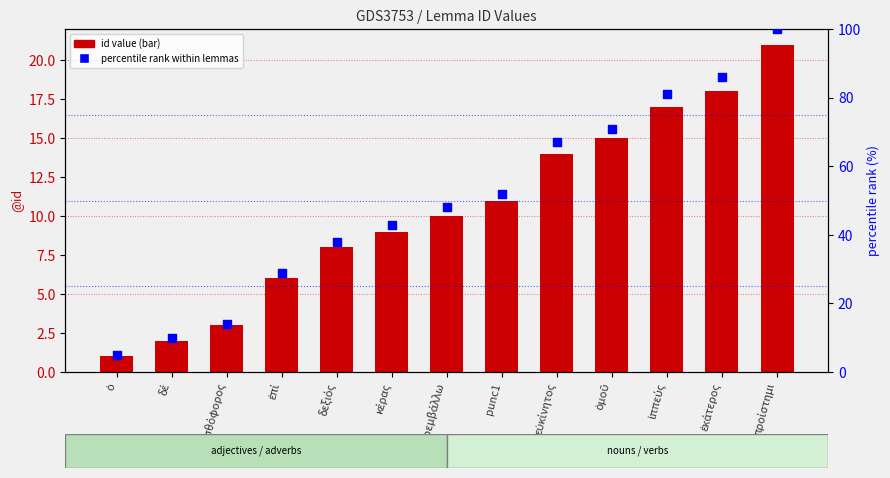

Which series reaches the maximum Y coordinate?

percentile rank